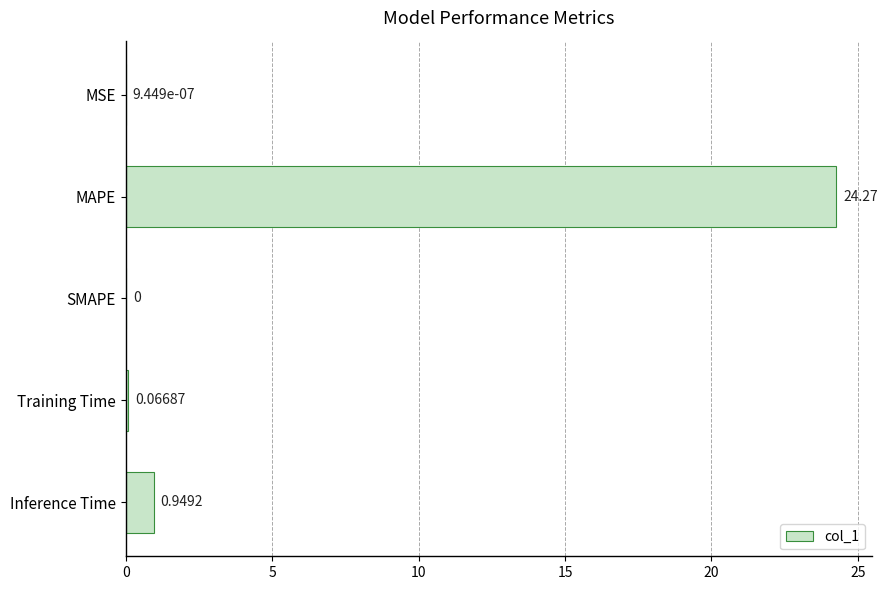

Which has a higher value, Training Time or MSE?

Training Time